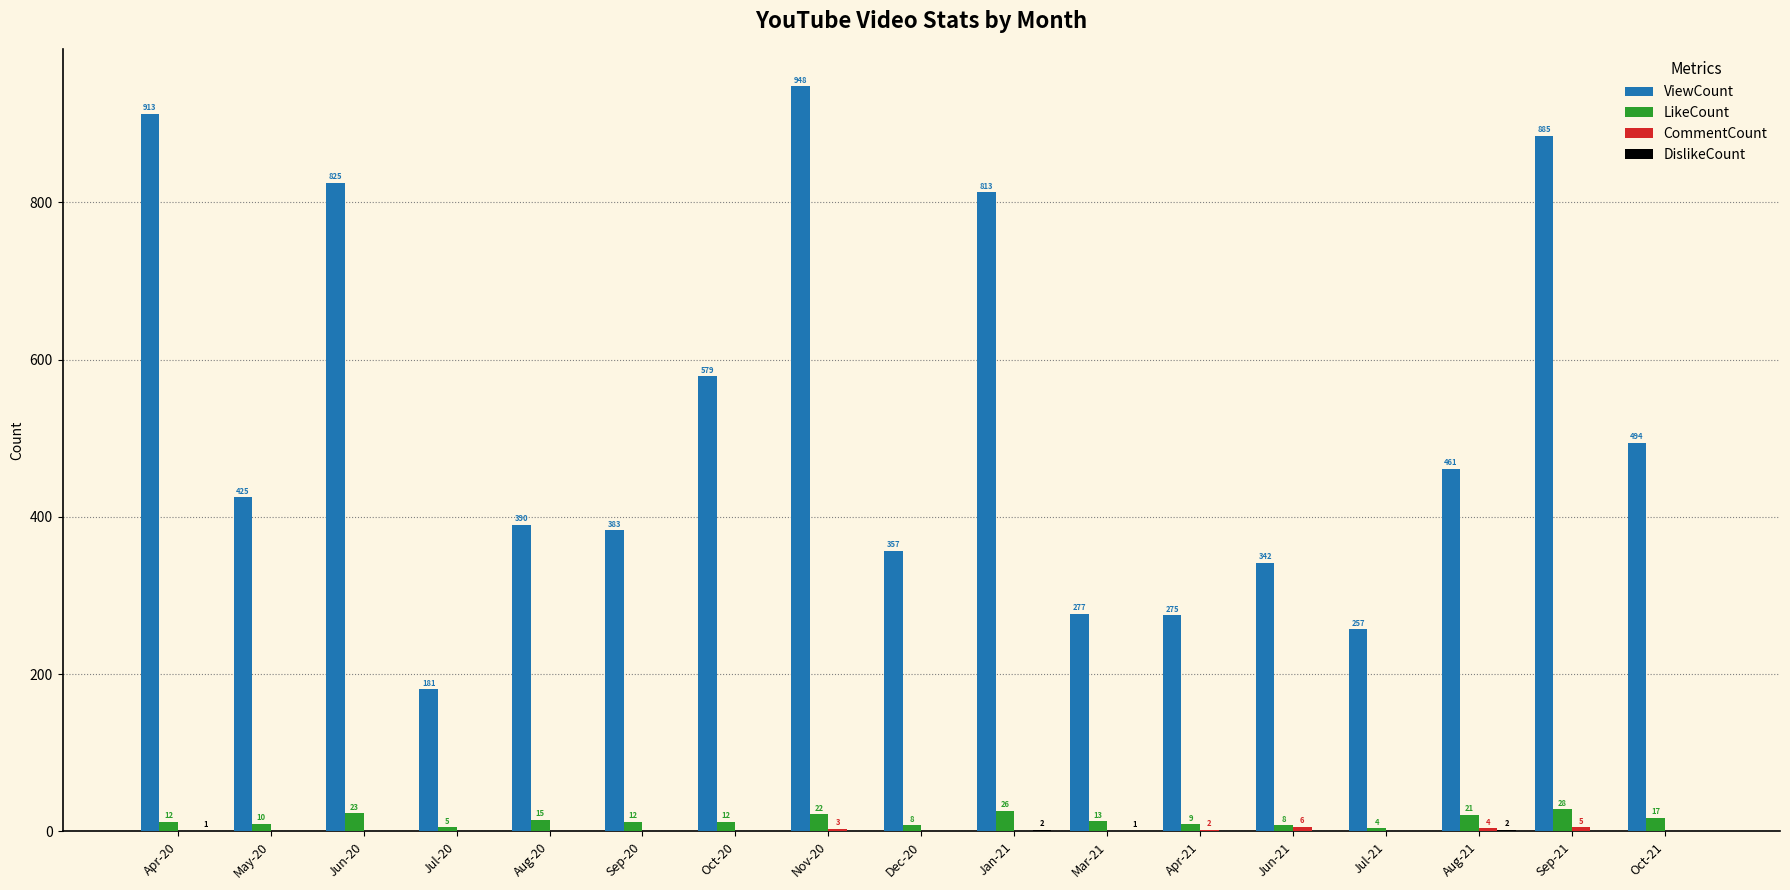

What is the approximate value of ViewCount at Jun-20?

825